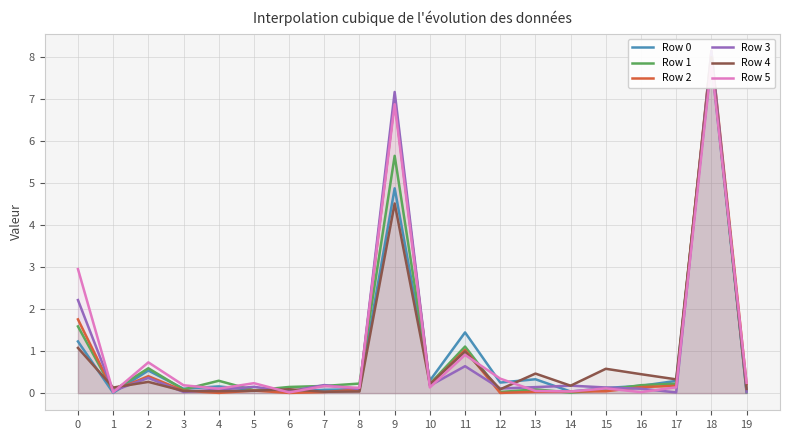

Which series has the largest total across all categories?

Row 5